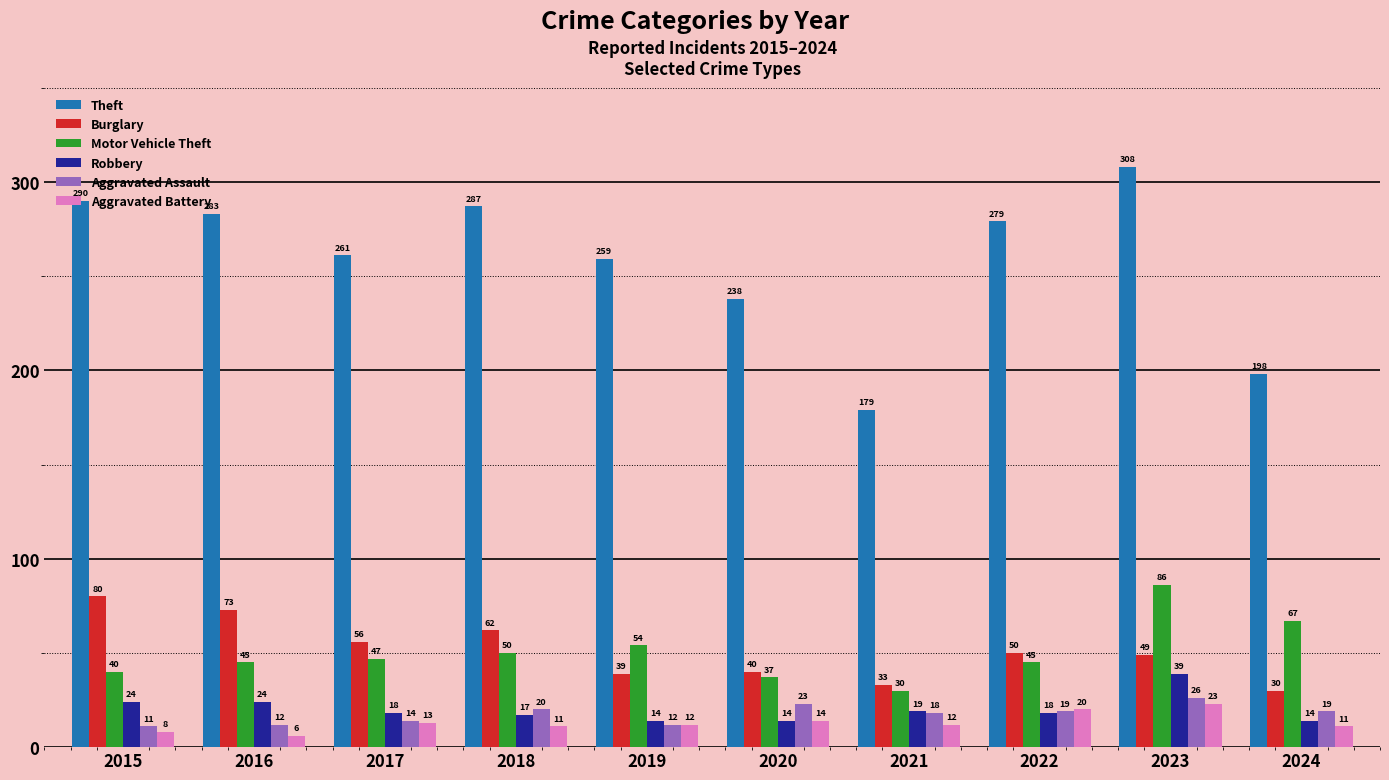

True or false: Aggravated Assault has a value of 34 at 2018.

False